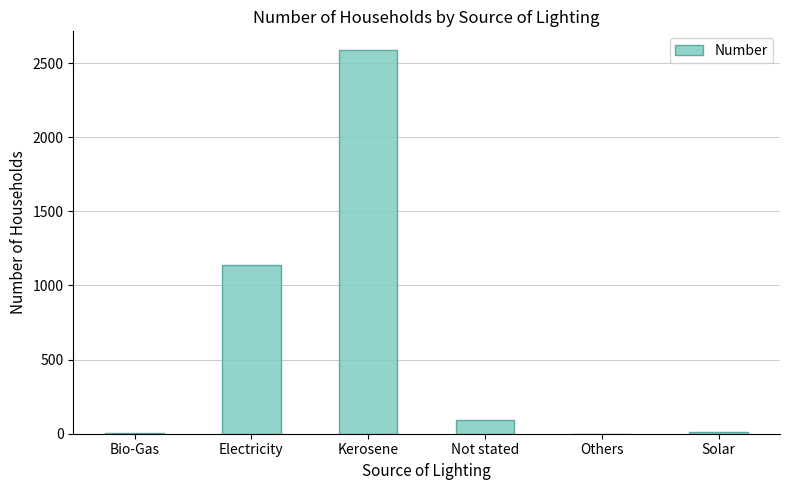

What is the sum of all values?

3830